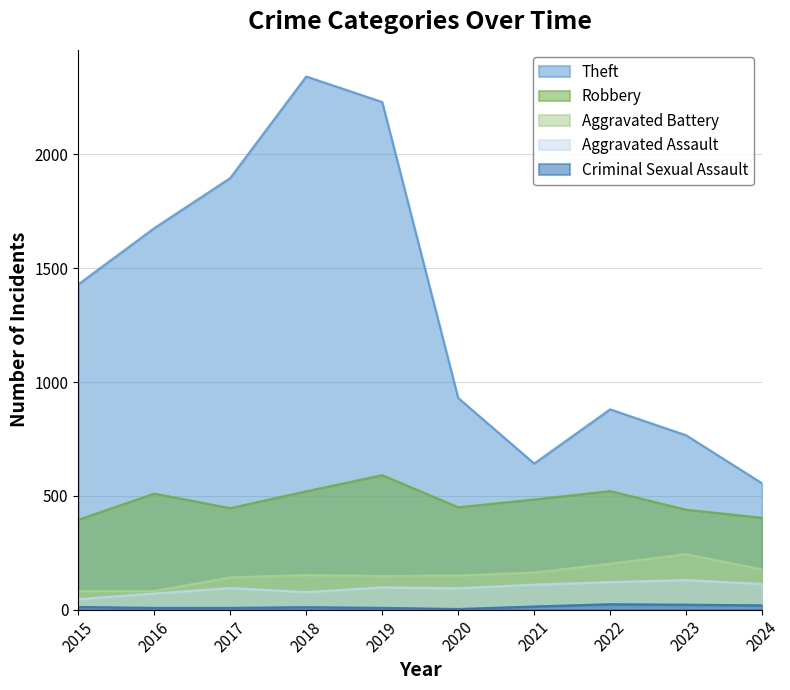

The Theft series shows 1544 at 2020. True or false?

False